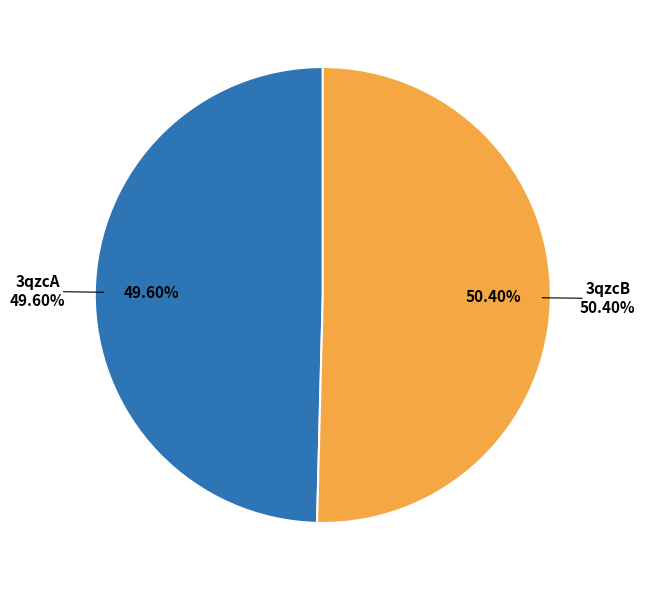

Which has a higher value, 3qzcB or 3qzcA?

3qzcB